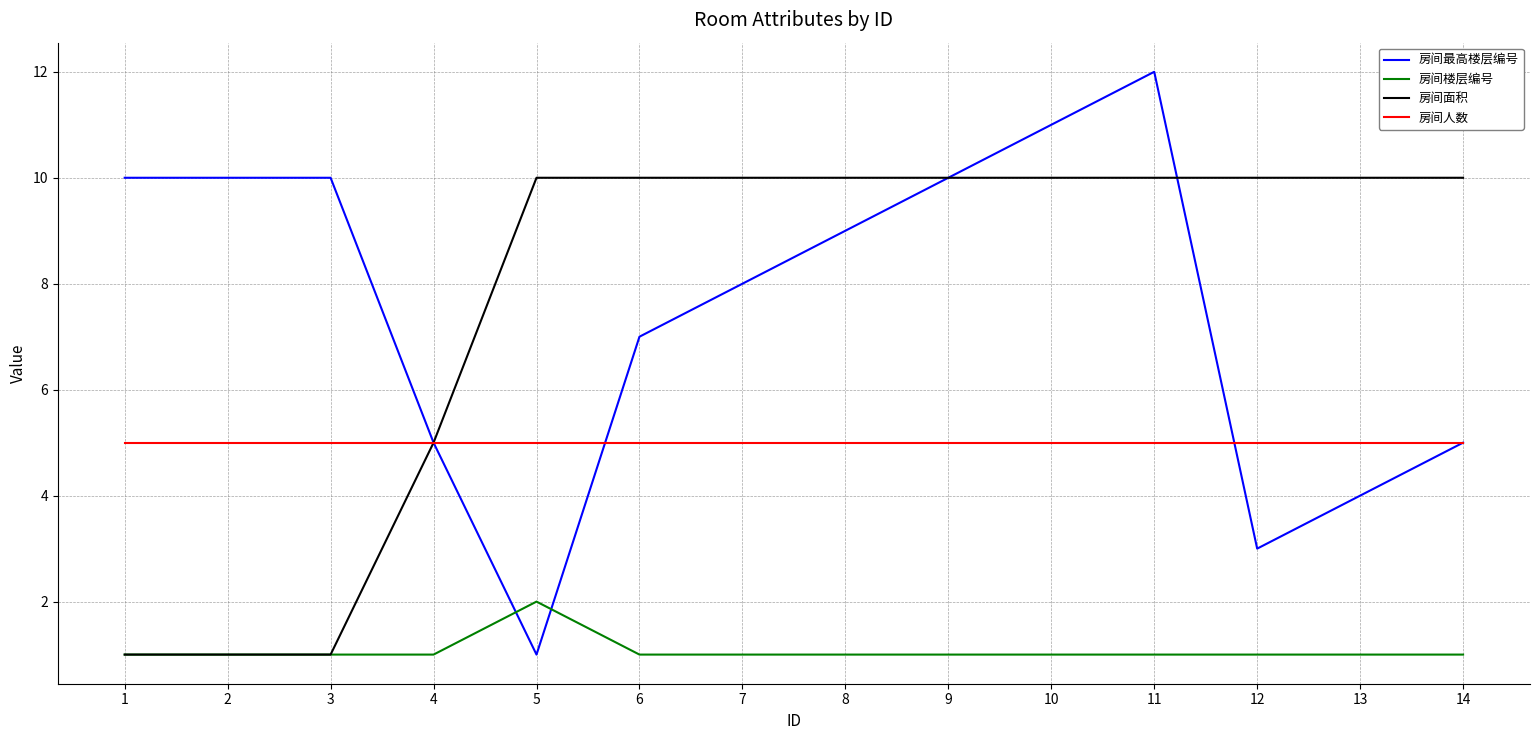

True or false: 房间楼层编号 and 房间最高楼层编号 cross at least once.

True